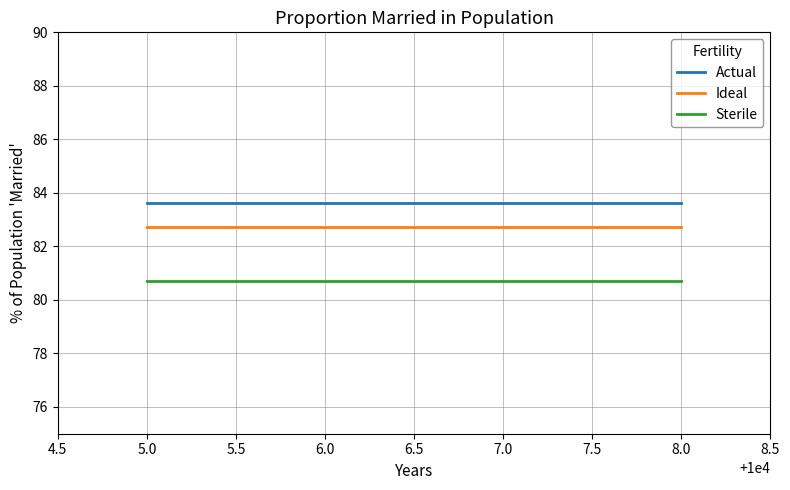

The Sterile series shows 45.6 at 6.0. True or false?

False